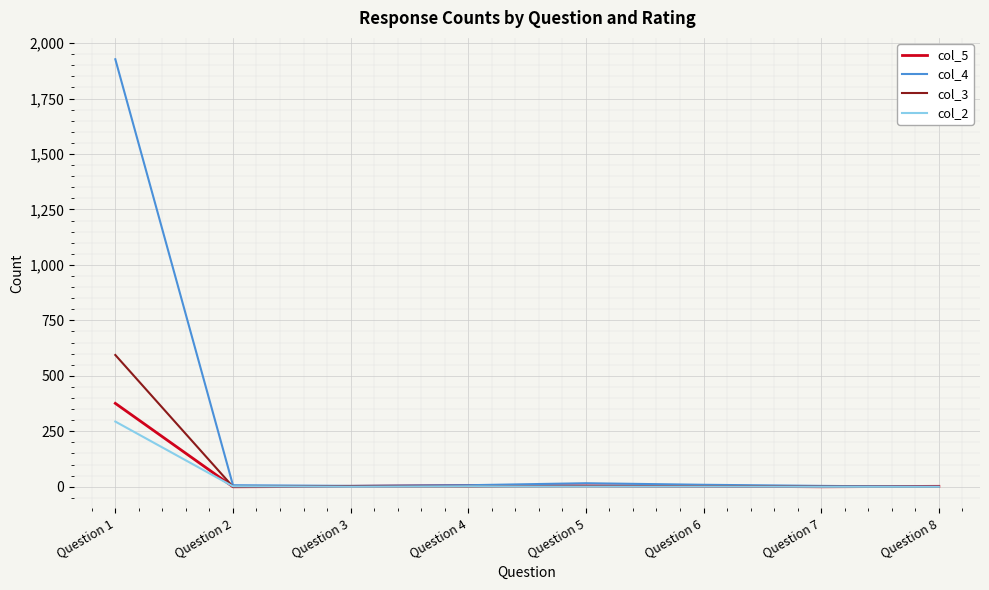

Which series has the widest spread of values?

col_4